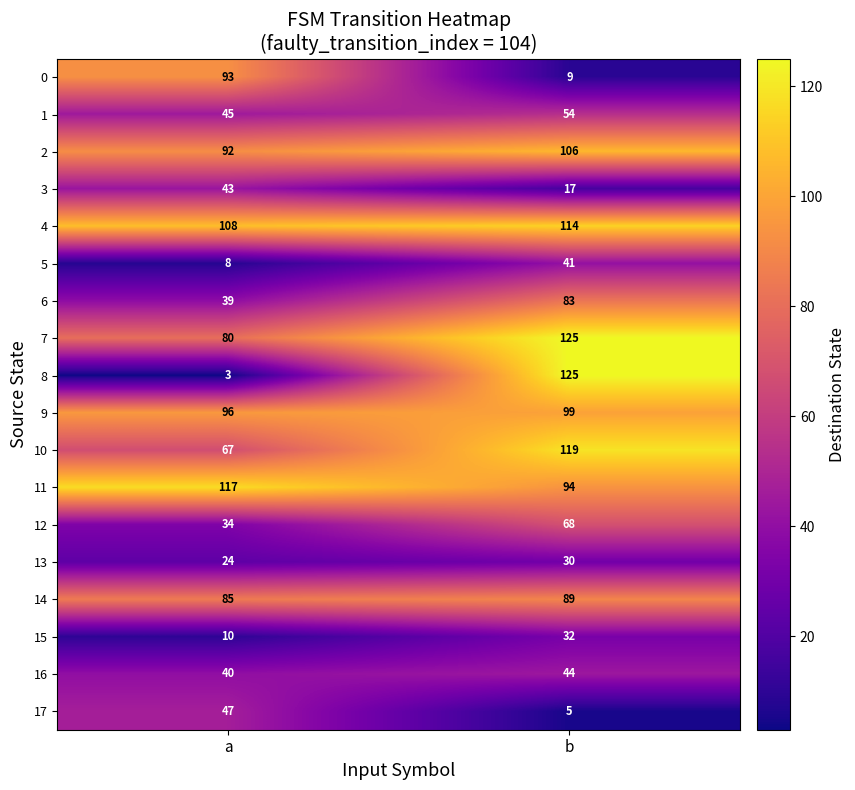

At which category is the sum across all series the highest?

b